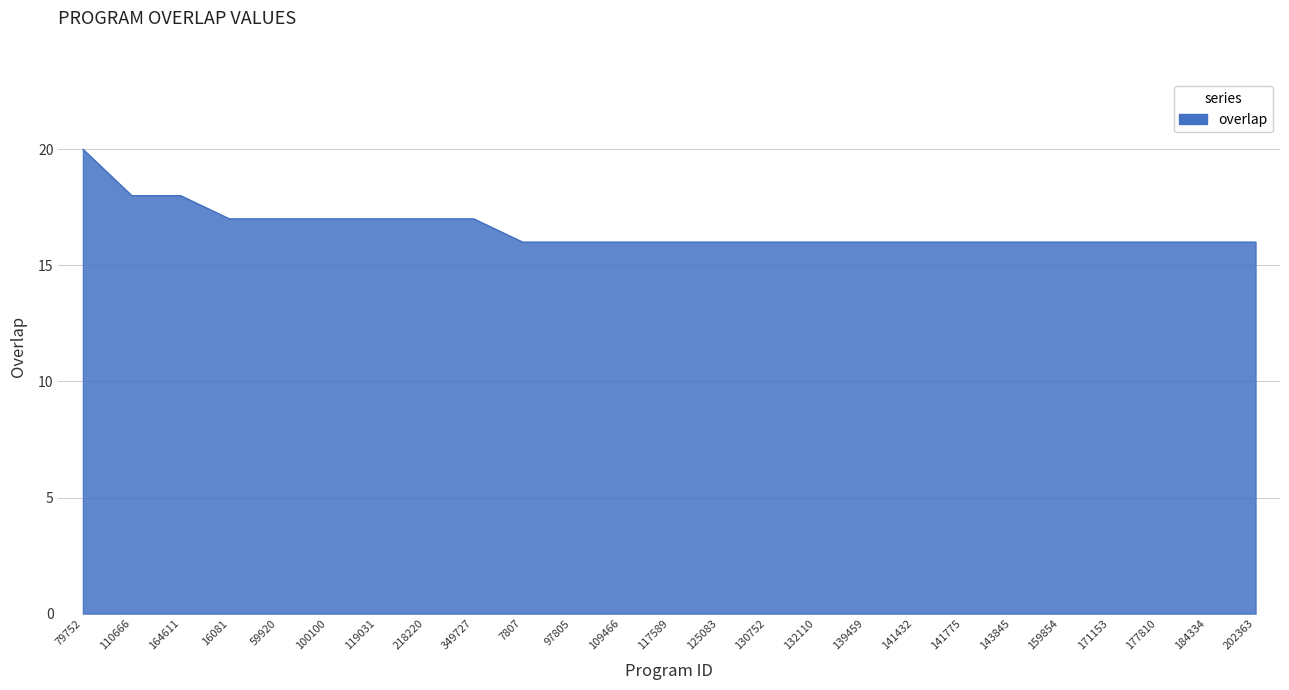

What is the difference between the second highest and minimum values?

2